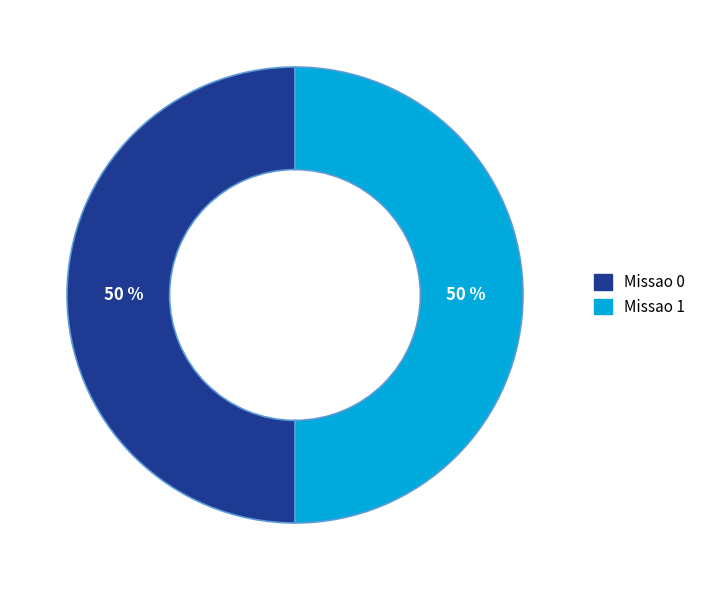

How many segments does this pie chart have?

2